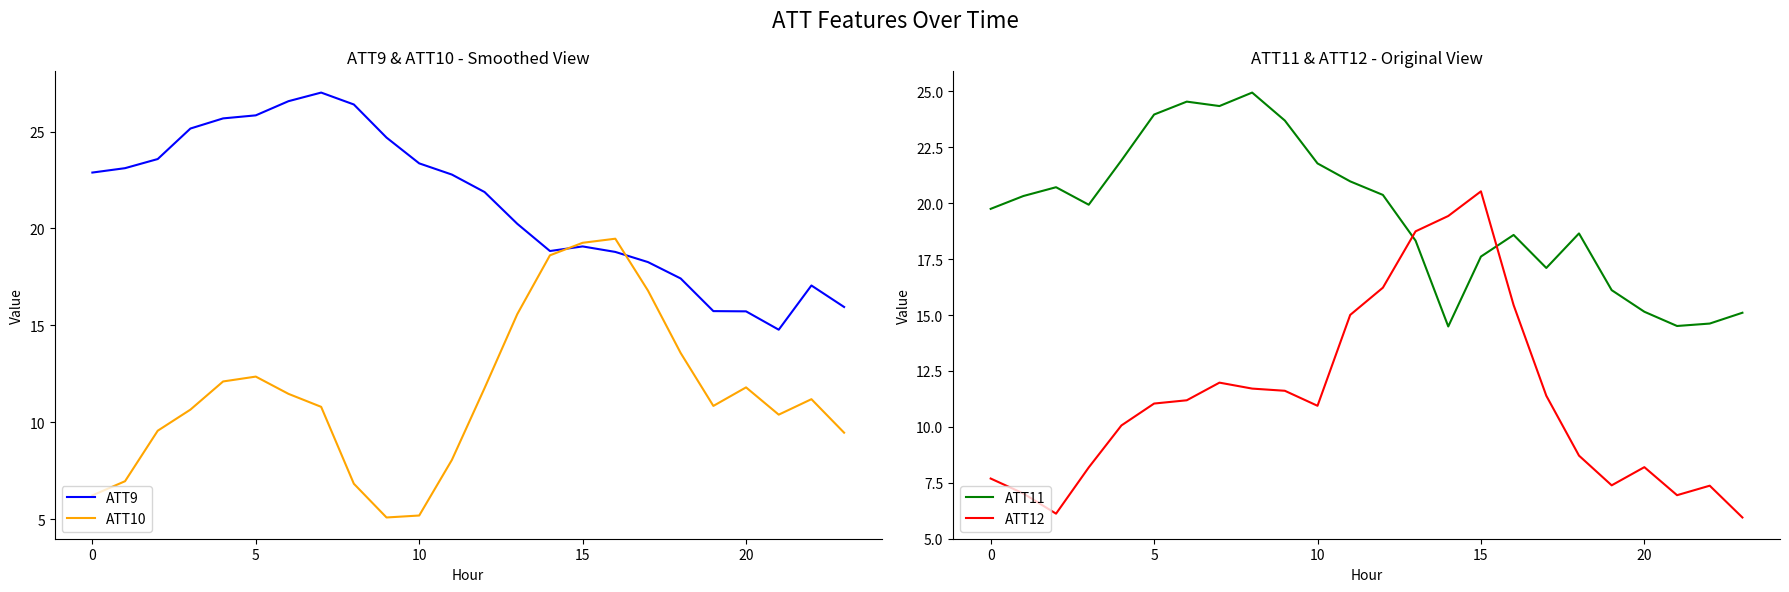

True or false: ATT11 and ATT12 cross at least once.

True